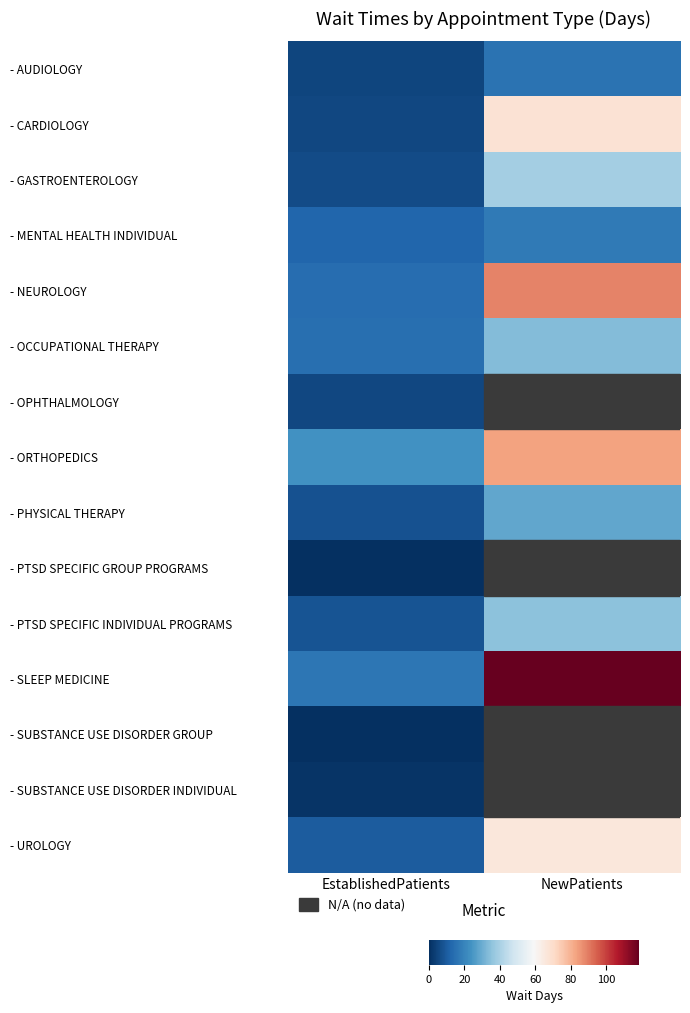

Which series has the largest total across all categories?

- SLEEP MEDICINE